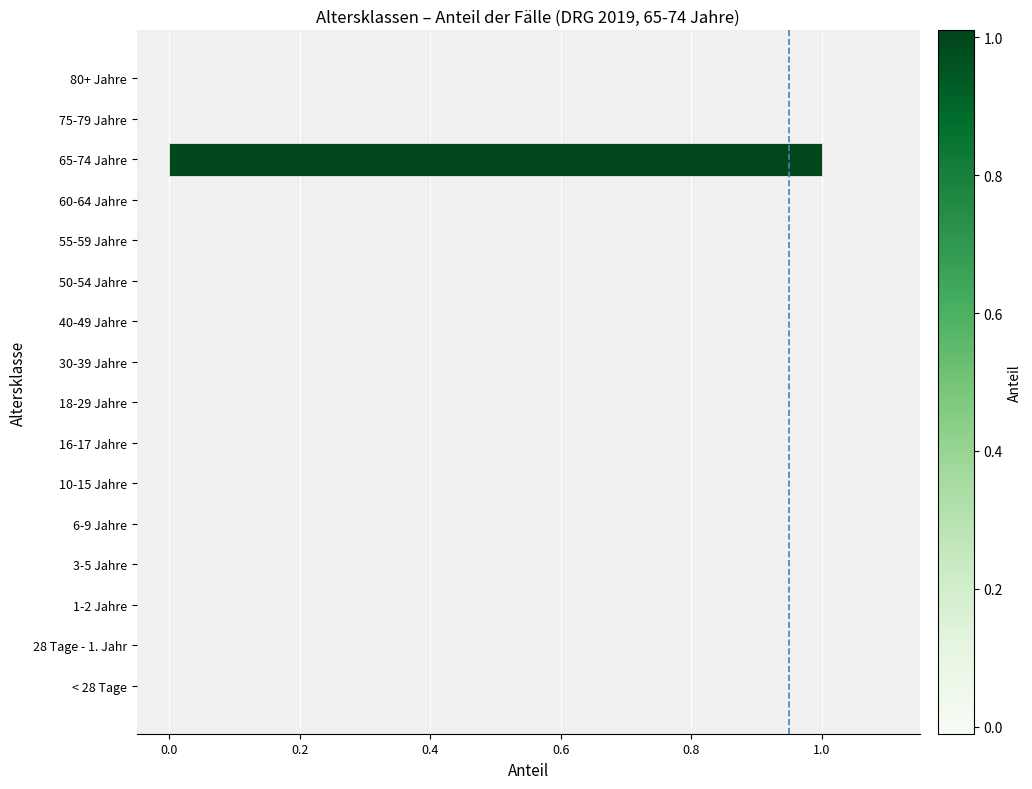

How many values are between 0 and 1?

16